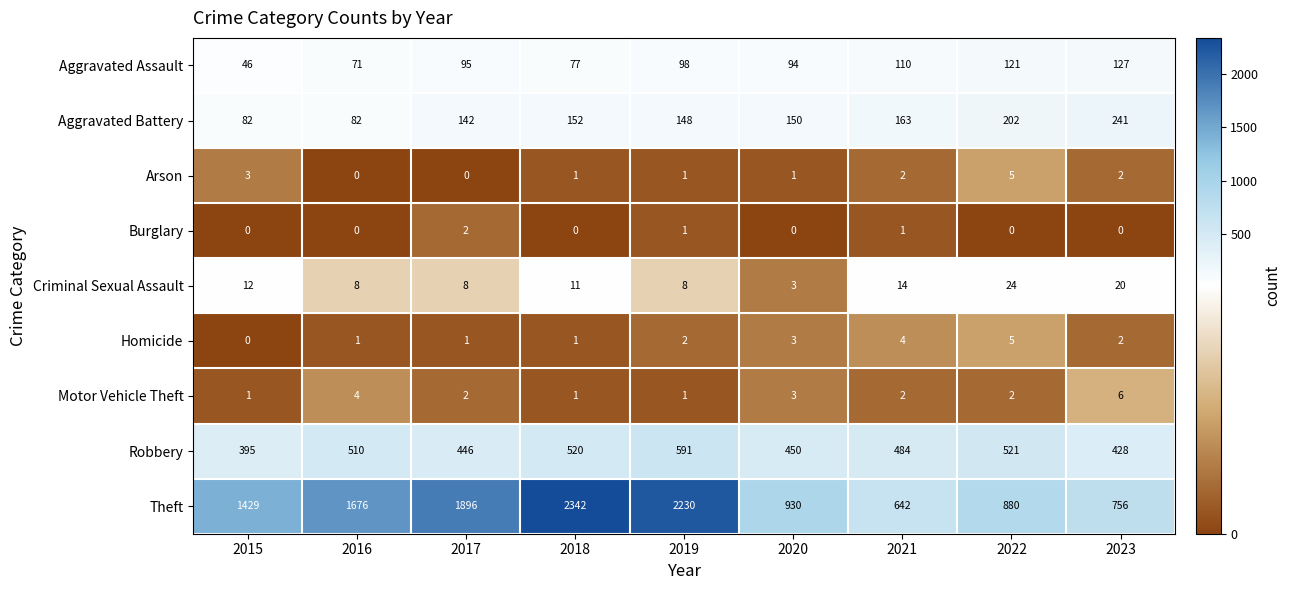

Which series has the widest spread of values?

Theft